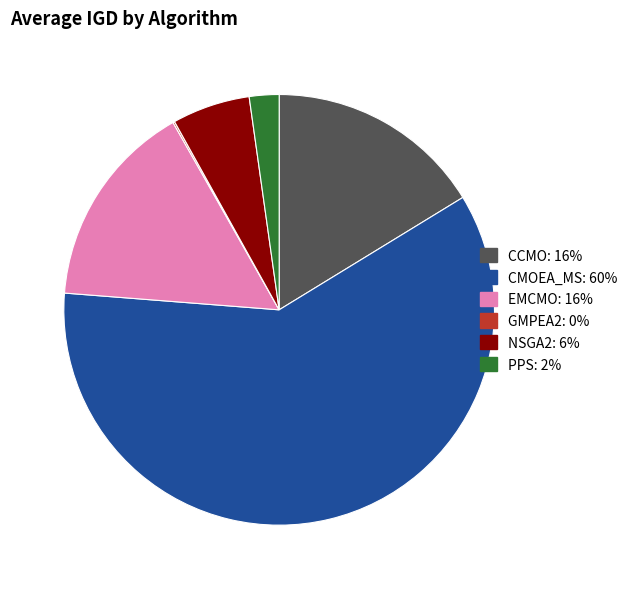

Which has a higher value, CMOEA_MS or CCMO?

CMOEA_MS